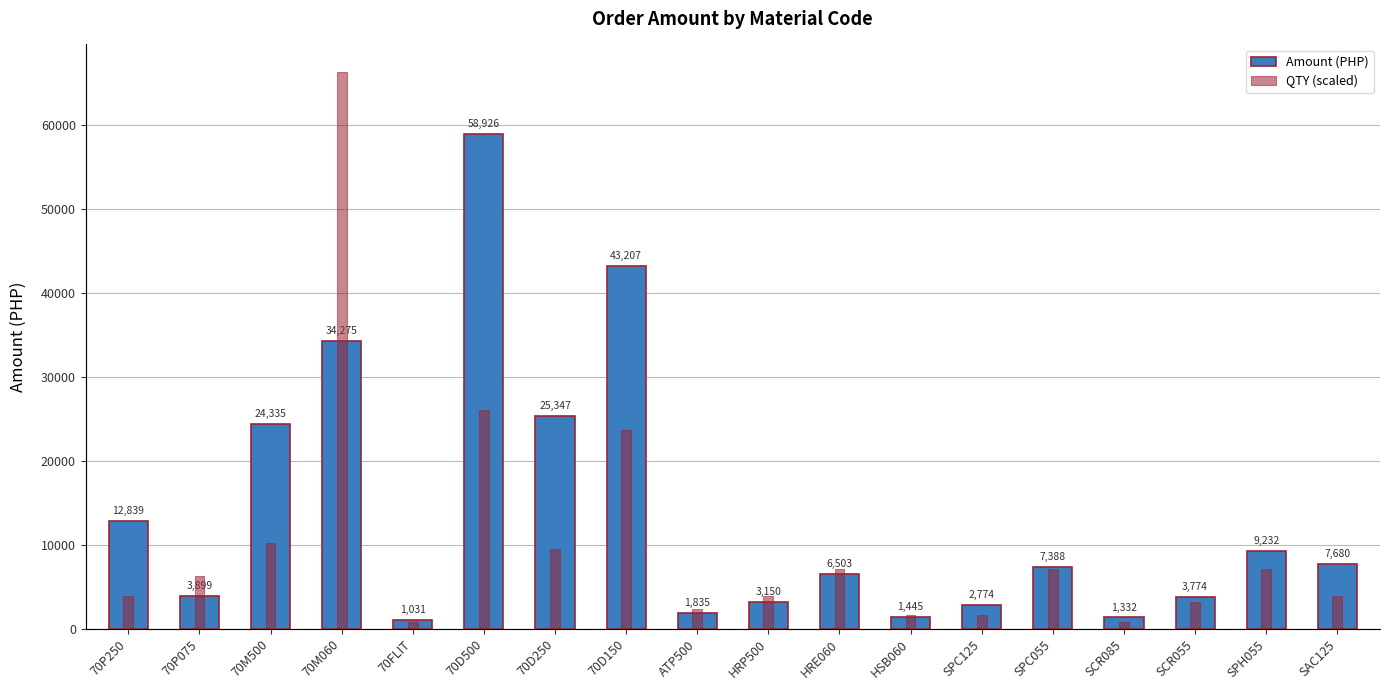

How many data points in Amount (PHP) are less than 7388?

9